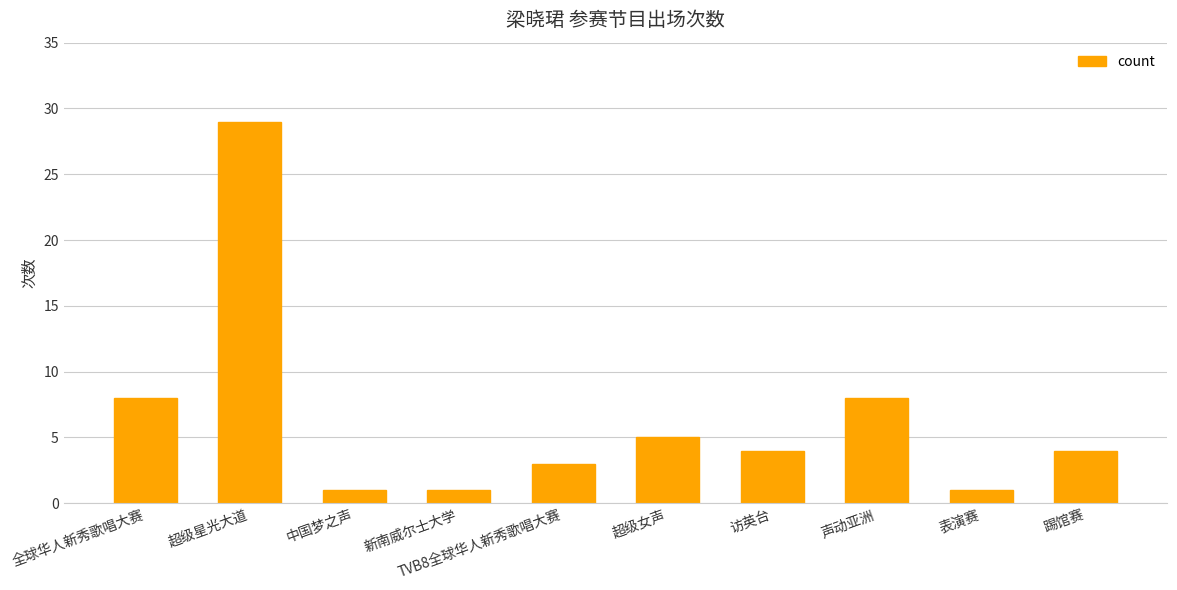

Does the chart contain any negative values?

No